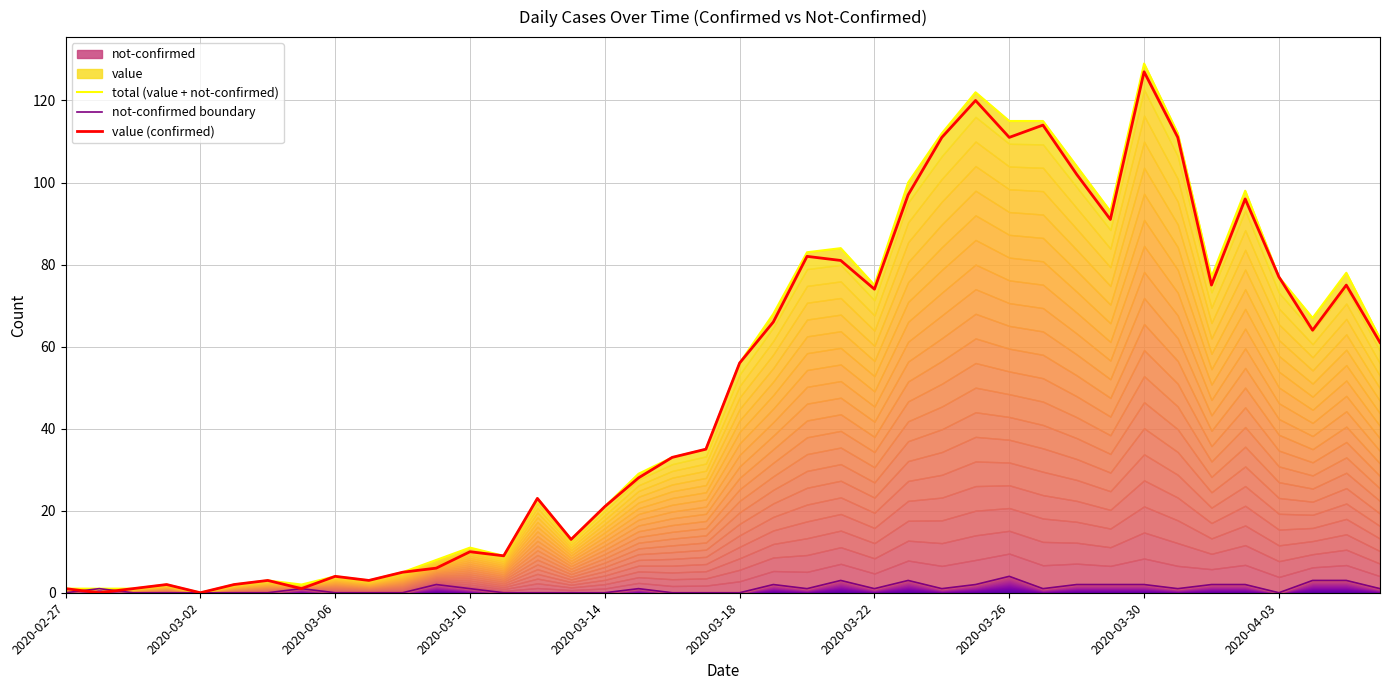

Reading left to right, extract all data points from this chart.

total (value + not-confirmed): 1	1	1	2	0	2	3	2	4	3	5	8	11	9	23	13	21	29	33	35	56	68	83	84	75	100	112	122	115	115	104	93	129	112	77	98	77	67	78	62
not-confirmed boundary: 0	1	0	0	0	0	0	1	0	0	0	2	1	0	0	0	0	1	0	0	0	2	1	3	1	3	1	2	4	1	2	2	2	1	2	2	0	3	3	1
value (confirmed): 1	0	1	2	0	2	3	1	4	3	5	6	10	9	23	13	21	28	33	35	56	66	82	81	74	97	111	120	111	114	102	91	127	111	75	96	77	64	75	61